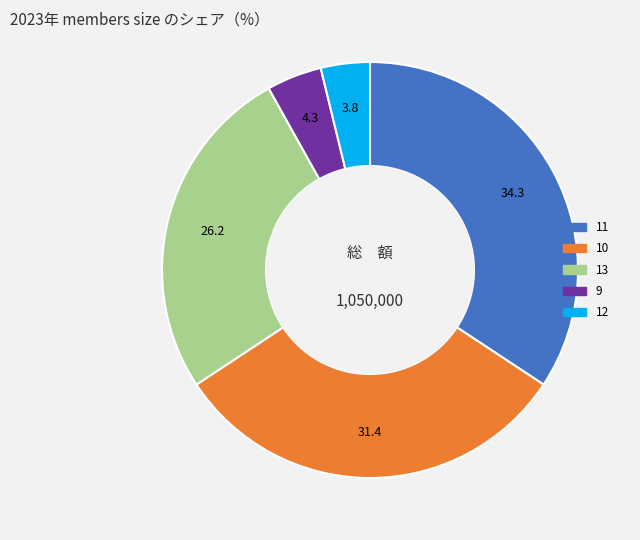

Is there any slice that represents more than half of the pie?

No